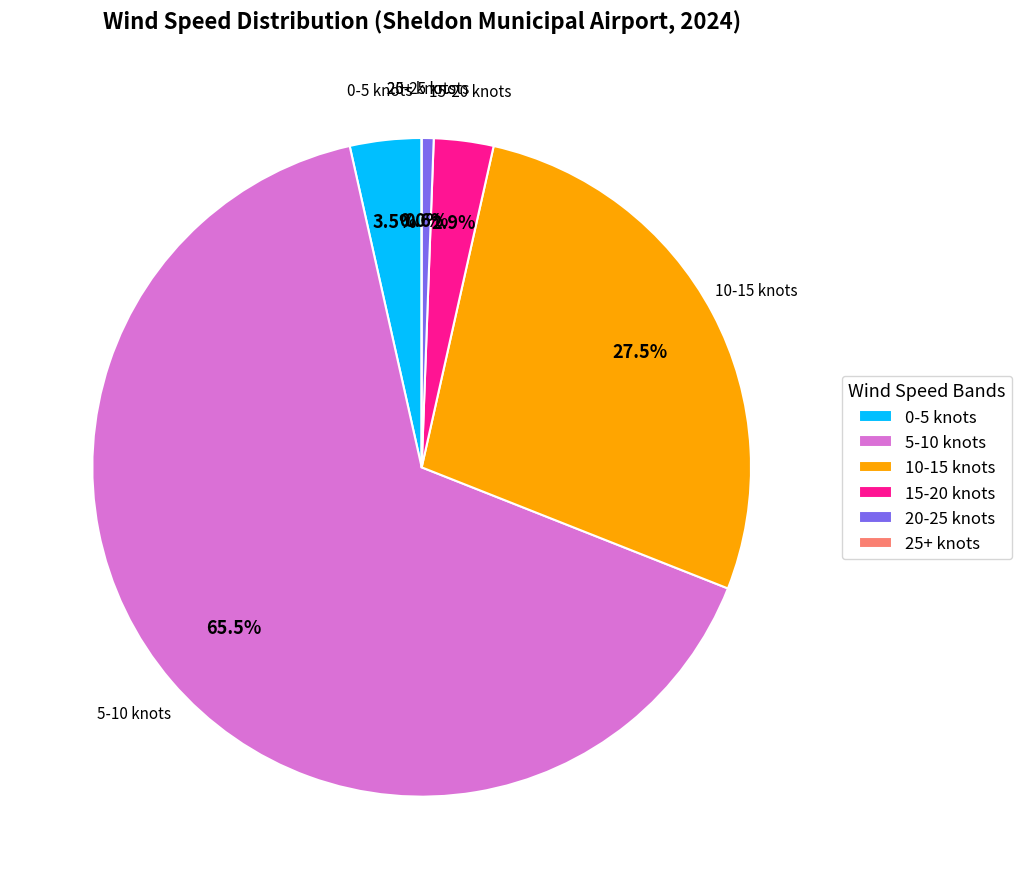

To the nearest percent, what is the average slice percentage?

17%